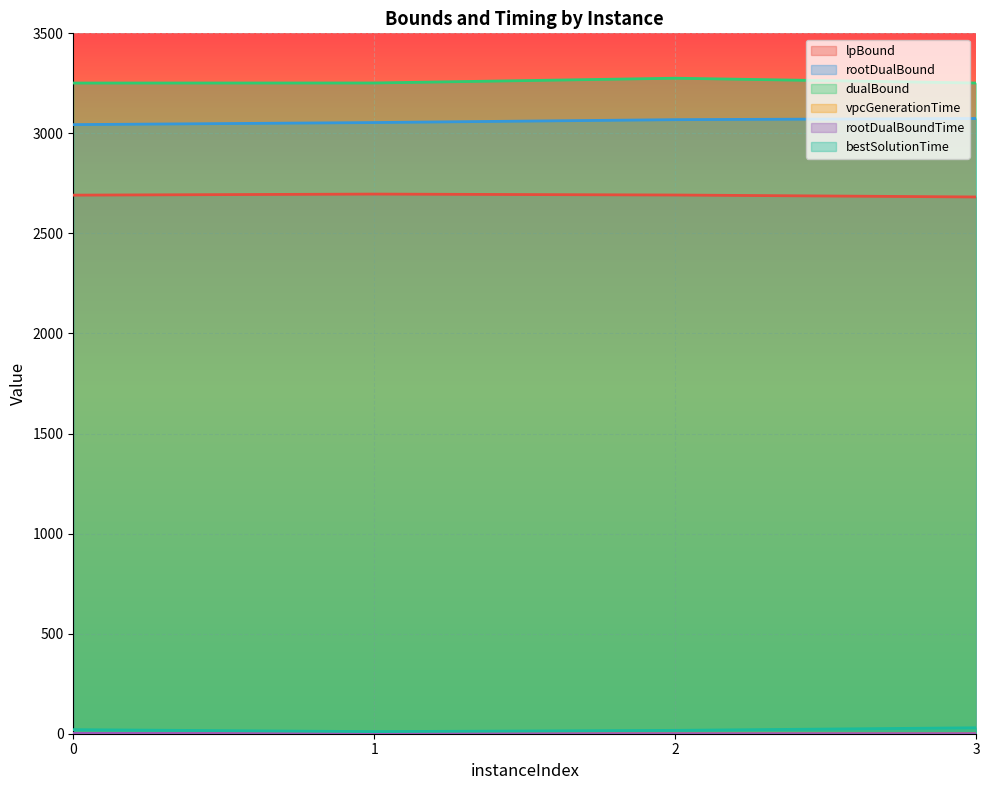

Reading left to right, extract all data points from this chart.

lpBound: 2691.4	2696.7	2692.0	2682.3
rootDualBound: 3043.9	3054.1	3068.6	3074.4
dualBound: 3251.7	3251.9	3275.7	3251.7
vpcGenerationTime: 1.6	0.1	0.0	0.1
rootDualBoundTime: 1.9	0.4	0.3	0.5
bestSolutionTime: 20.3	10.5	16.8	29.7